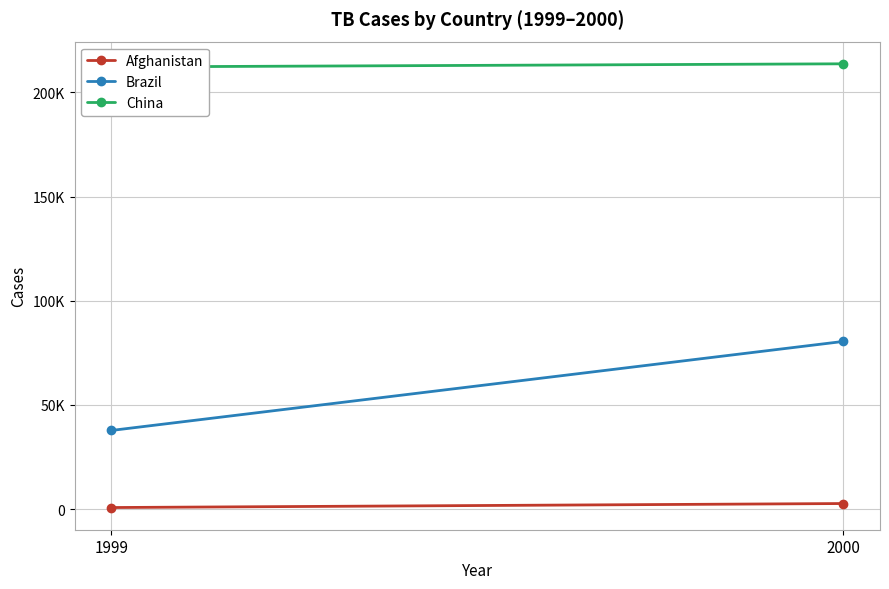

Between 1999 and 2000, which series saw the biggest shift?

Brazil